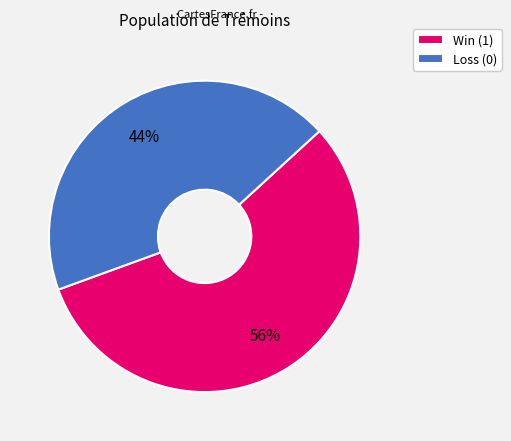

What is the ratio of the value at Win (1) to the value at Loss (0)?

1.3